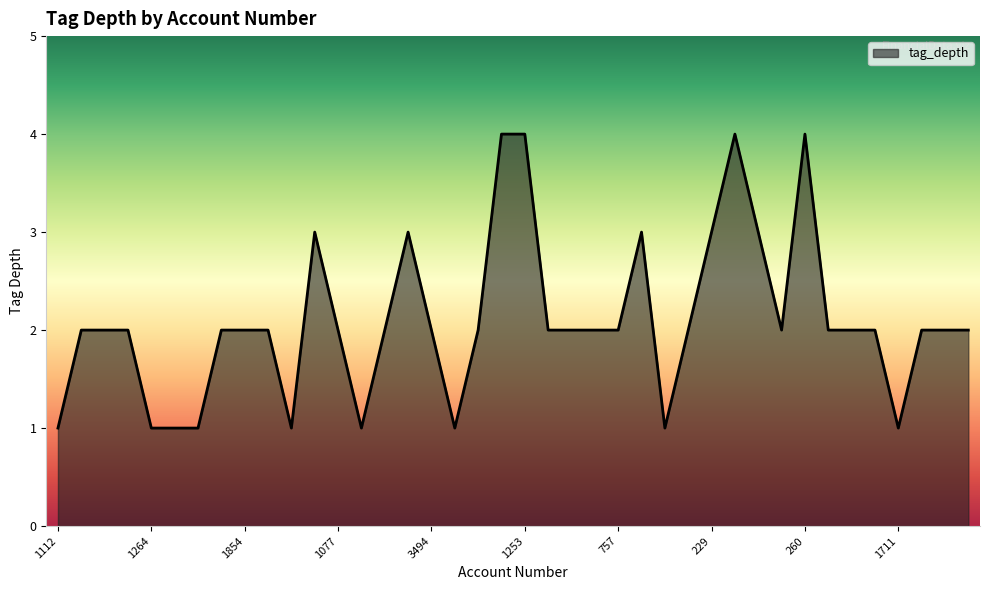

What is the greatest value displayed?

4